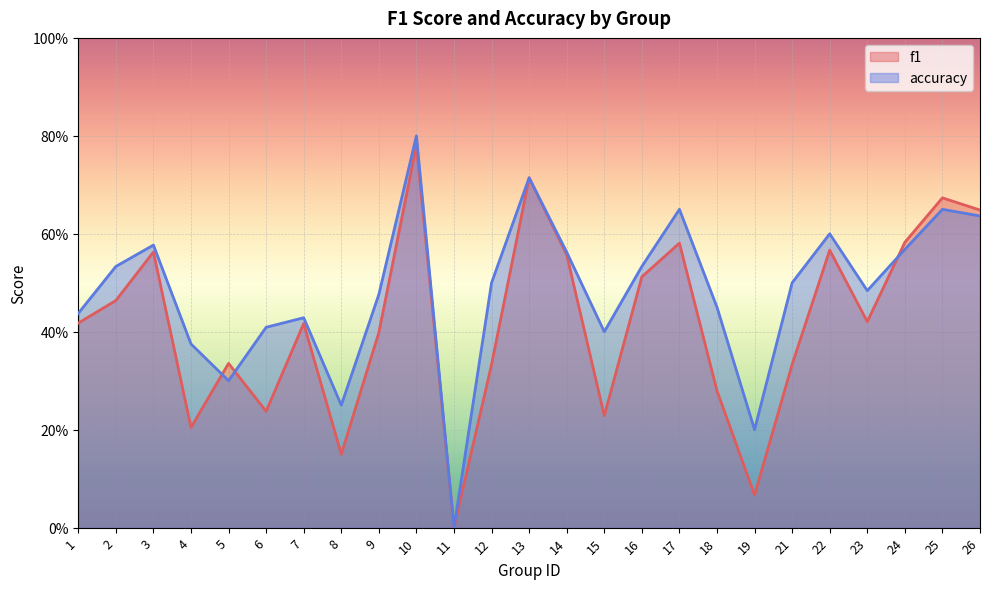

What is the difference between the second highest and second lowest values in the f1 series?

0.6